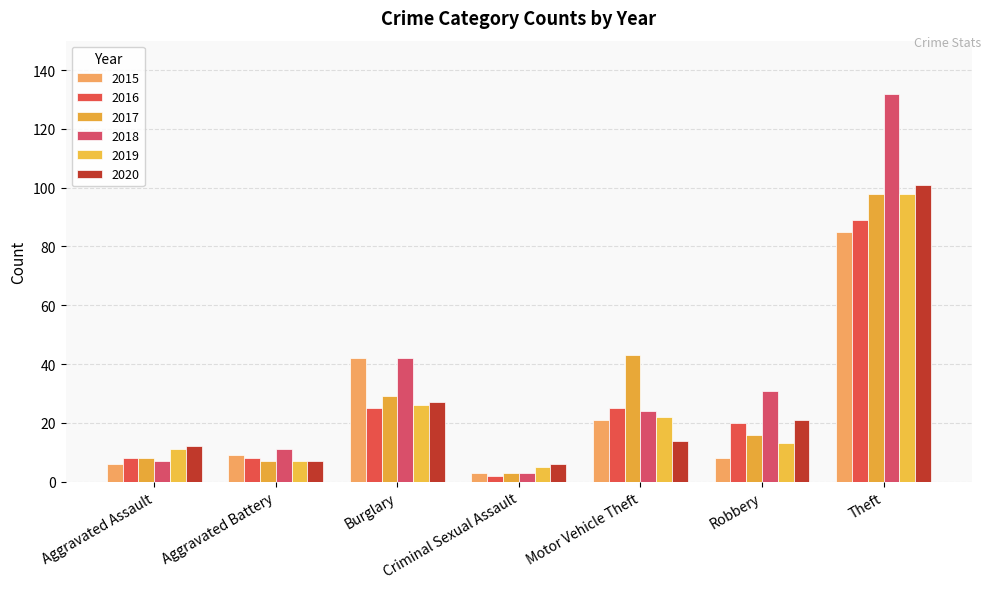

Is it true that 2016 equals 11 at Aggravated Battery?

False